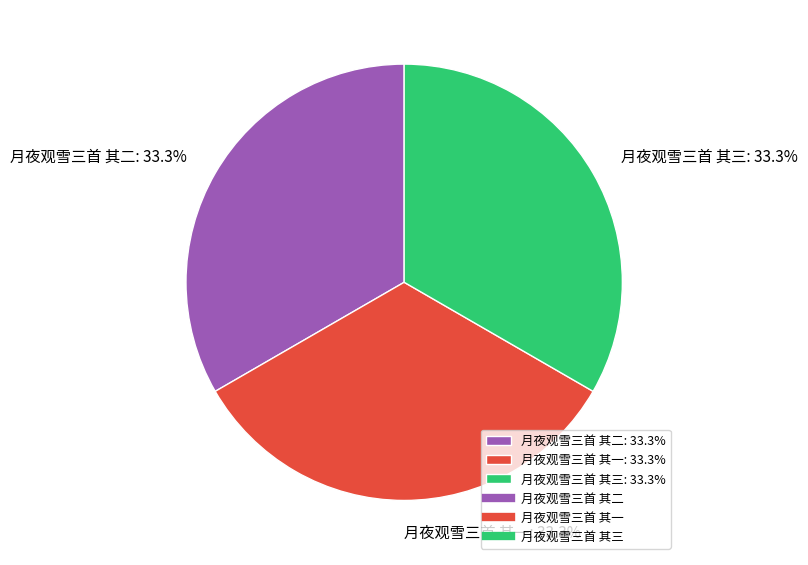

Does 月夜观雪三首 其二: 33.3% account for over 50% of the chart?

No